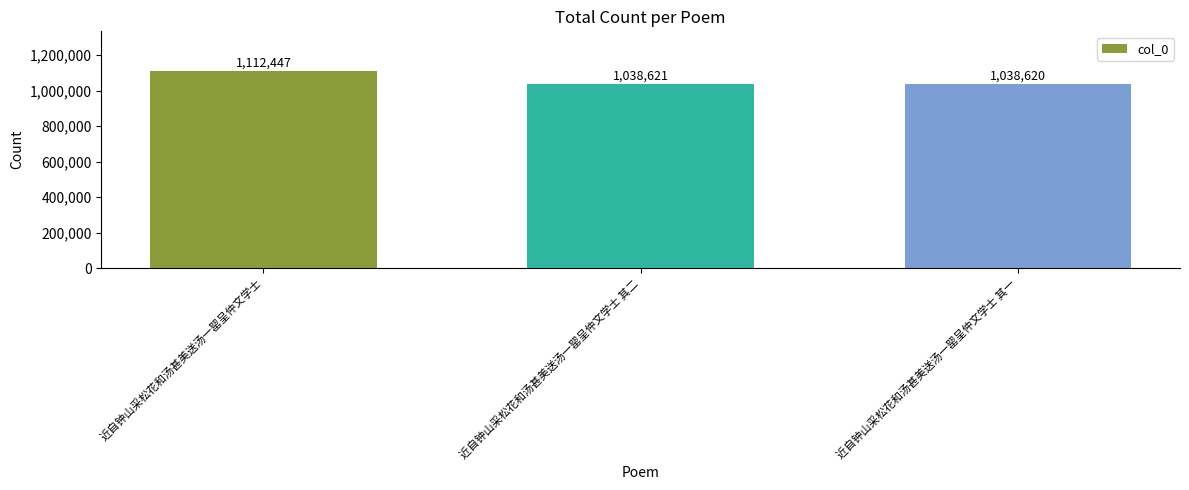

What is the label of the 3rd bar from the left?

近自钟山采松花和汤甚美送汤一罂呈仲文学士 其一